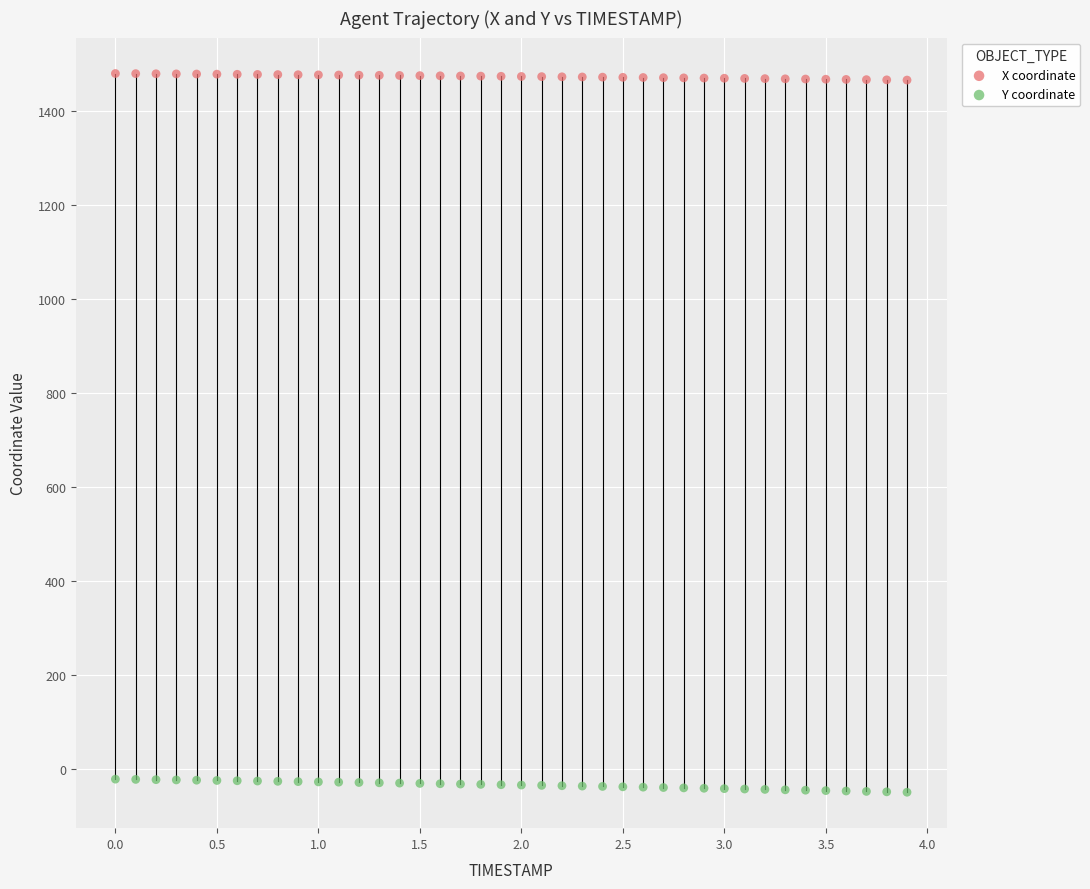

Which series contains the highest Y value?

X coordinate